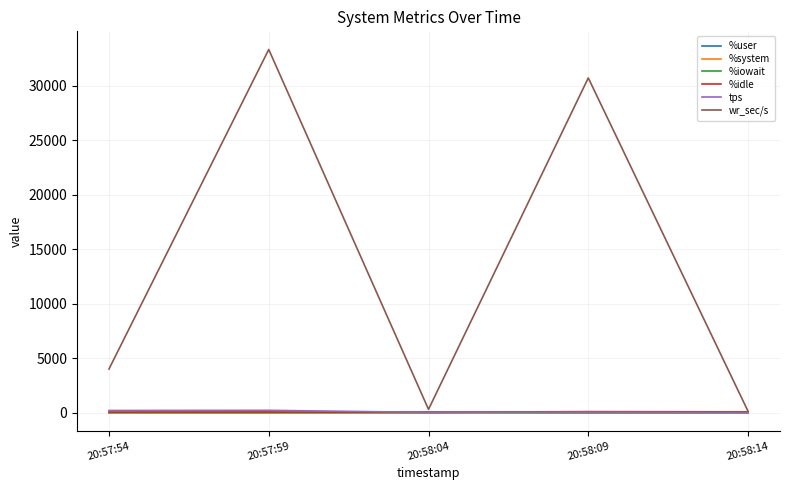

Which series has the widest spread of values?

wr_sec/s